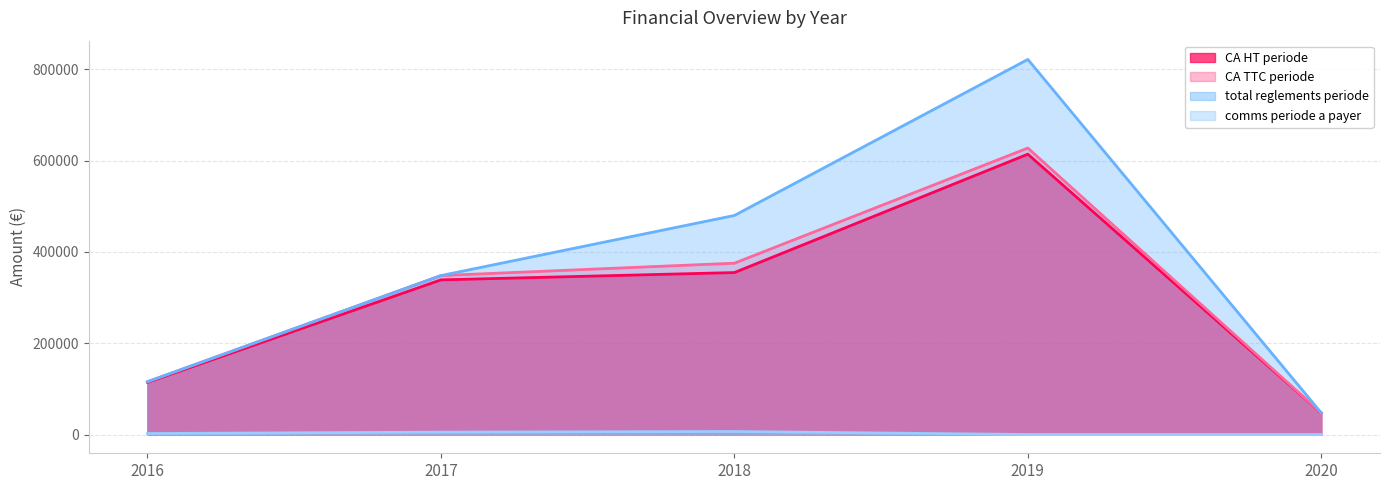

How many lines are shown in the chart?

4